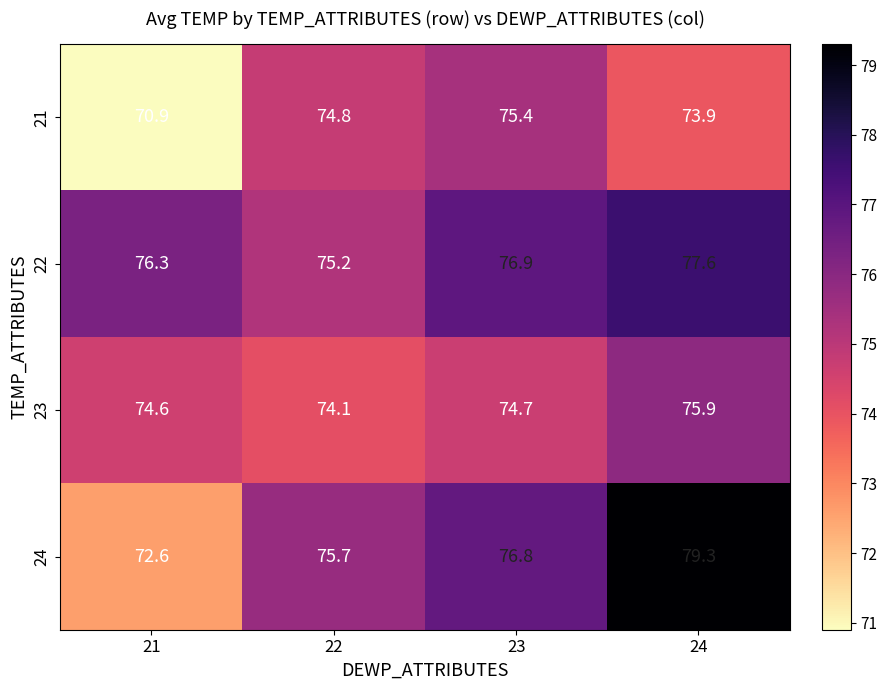

Reading left to right, what are all the values shown in this chart?

21: 21=70.9	22=74.8	23=75.4	24=73.9
22: 21=76.3	22=75.2	23=76.9	24=77.6
23: 21=74.6	22=74.1	23=74.7	24=75.9
24: 21=72.6	22=75.7	23=76.8	24=79.3